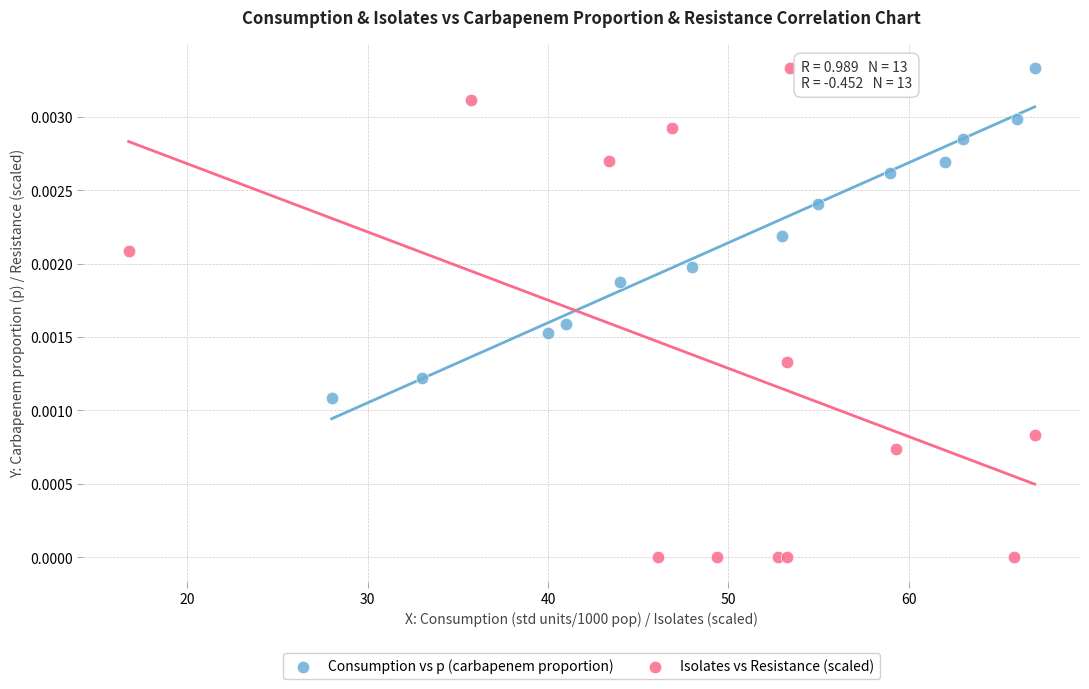

Which series has the widest spread of Y values?

Isolates vs Resistance (scaled)